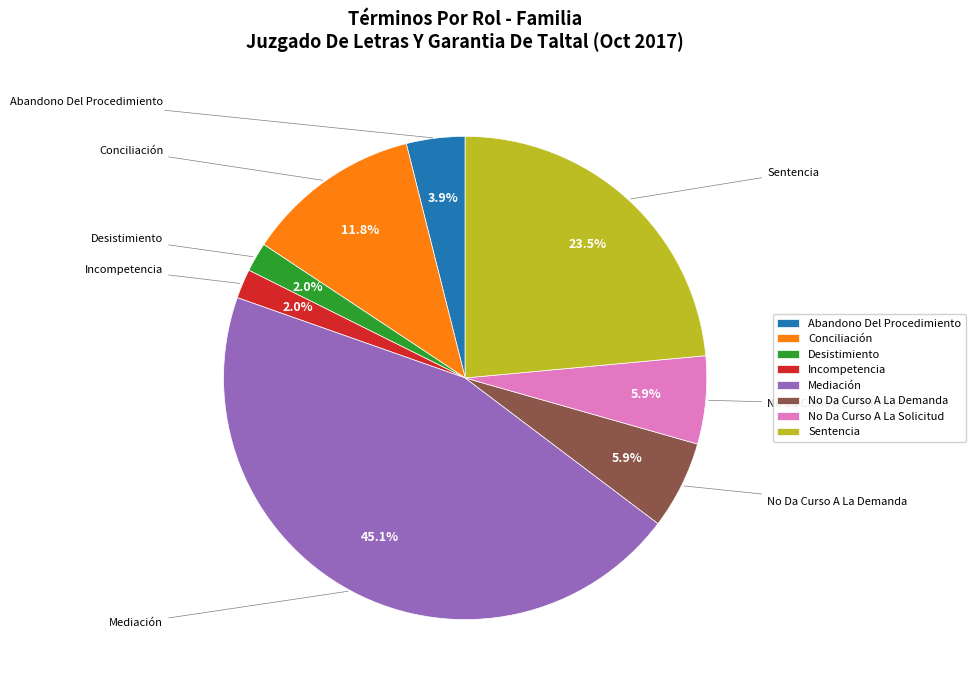

How many segments does this pie chart have?

8